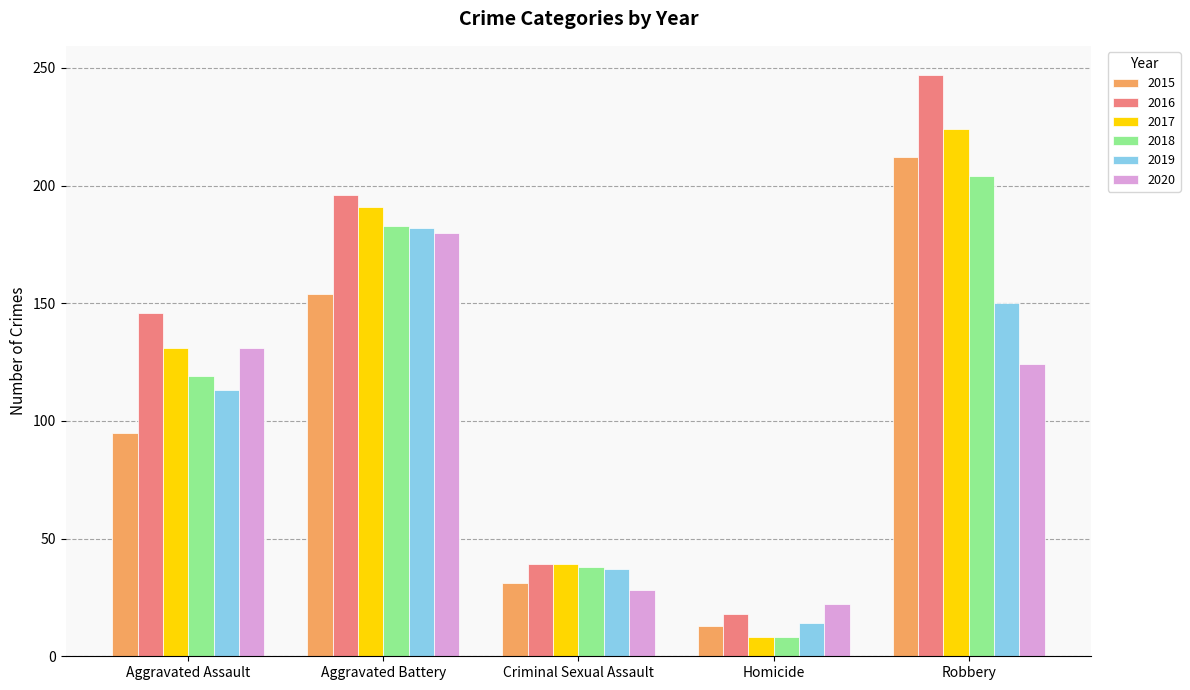

Reading right to left, what are all the values shown in this chart?

2015: 212	13	31	154	95
2016: 247	18	39	196	146
2017: 224	8	39	191	131
2018: 204	8	38	183	119
2019: 150	14	37	182	113
2020: 124	22	28	180	131